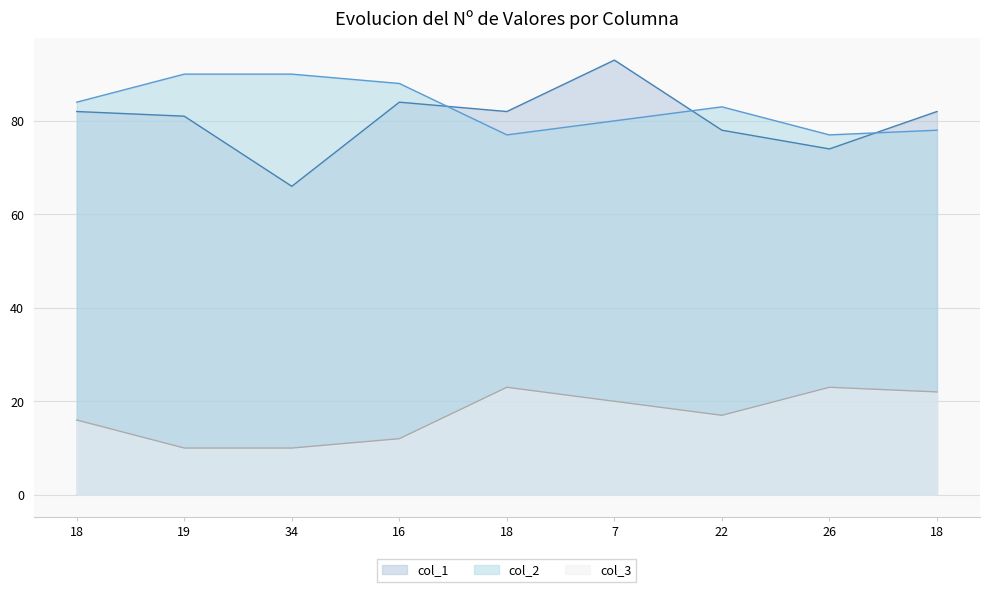

What is the label of the 1st point from the right?

18